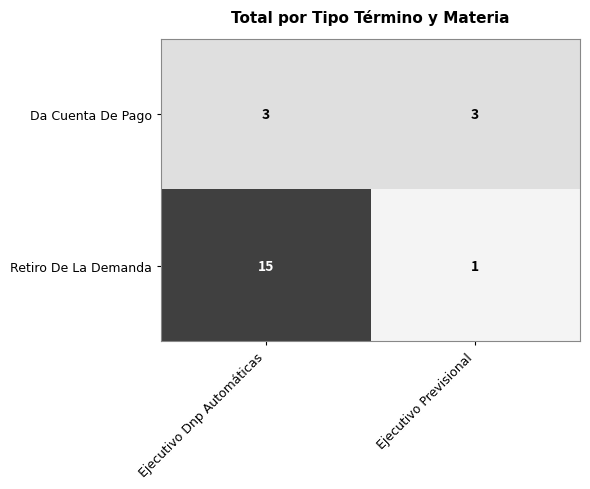

At which category is the sum across all series the highest?

Ejecutivo Dnp Automáticas